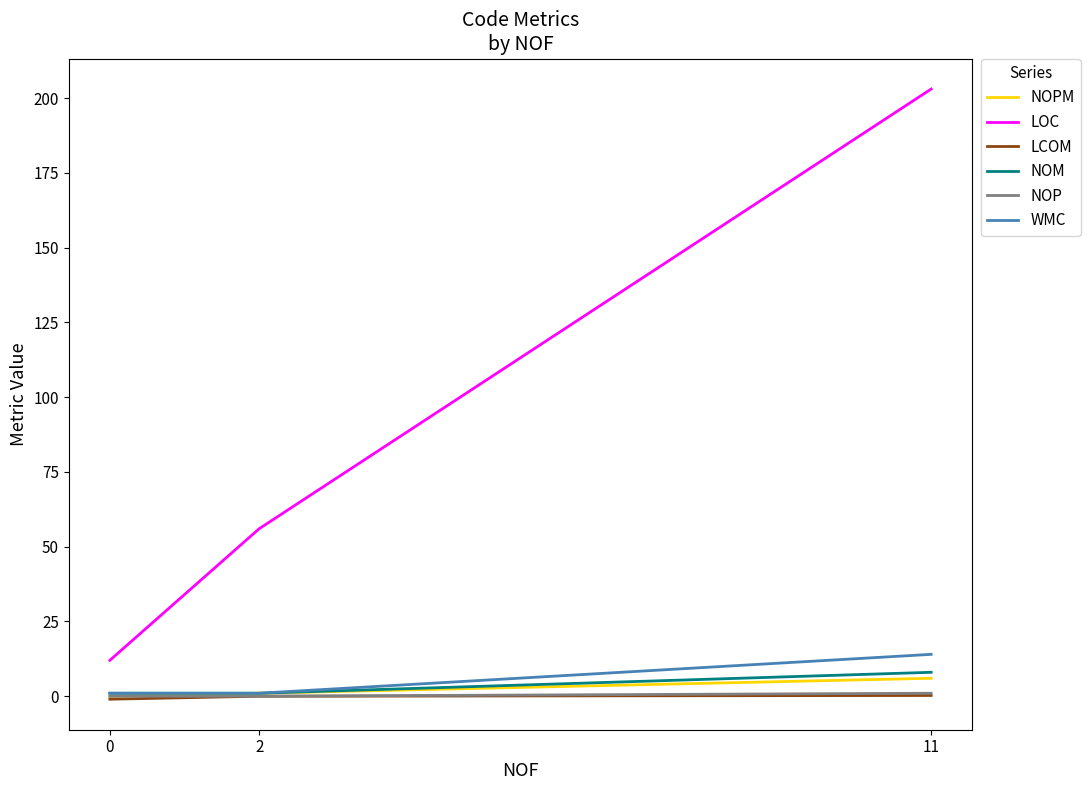

What value does the NOPM series have at 2?

1.0